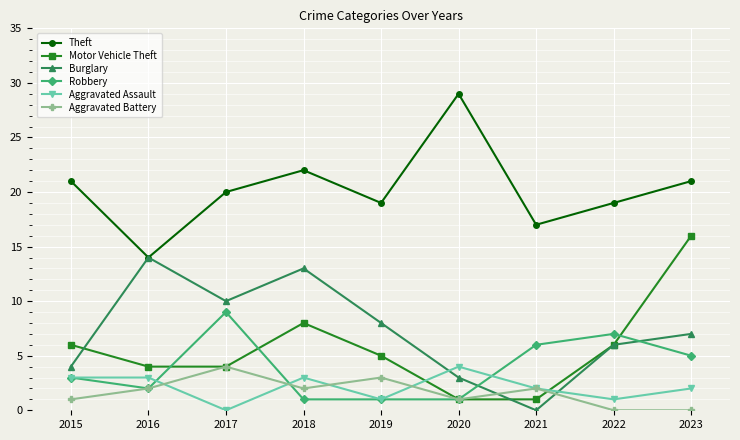

What is the difference between the highest and lowest values at 2019?

18